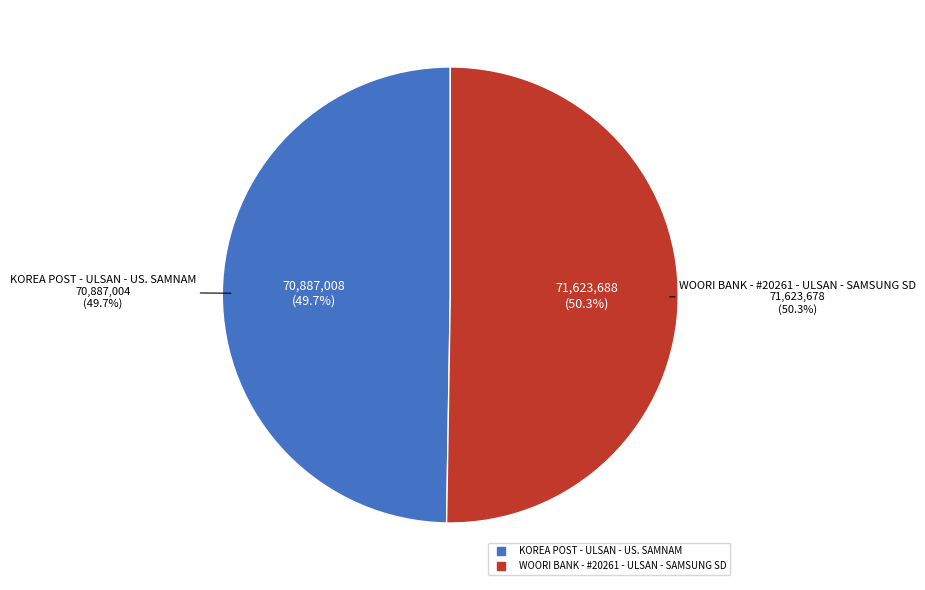

The WOORI BANK - #20261 - ULSAN - SAMSUNG SD slice represents 50% of the pie. True or false?

True